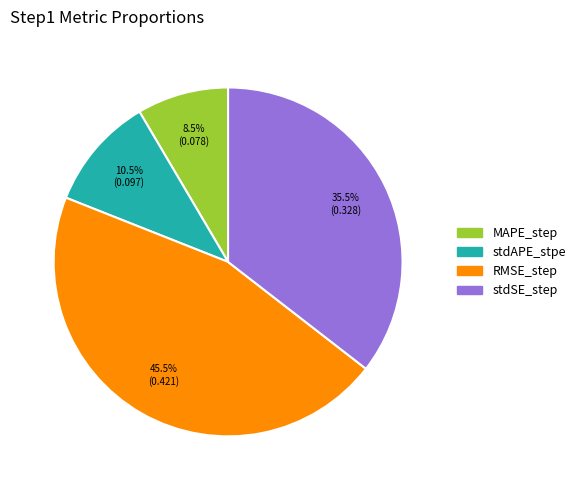

Which slice is the smallest?

MAPE_step